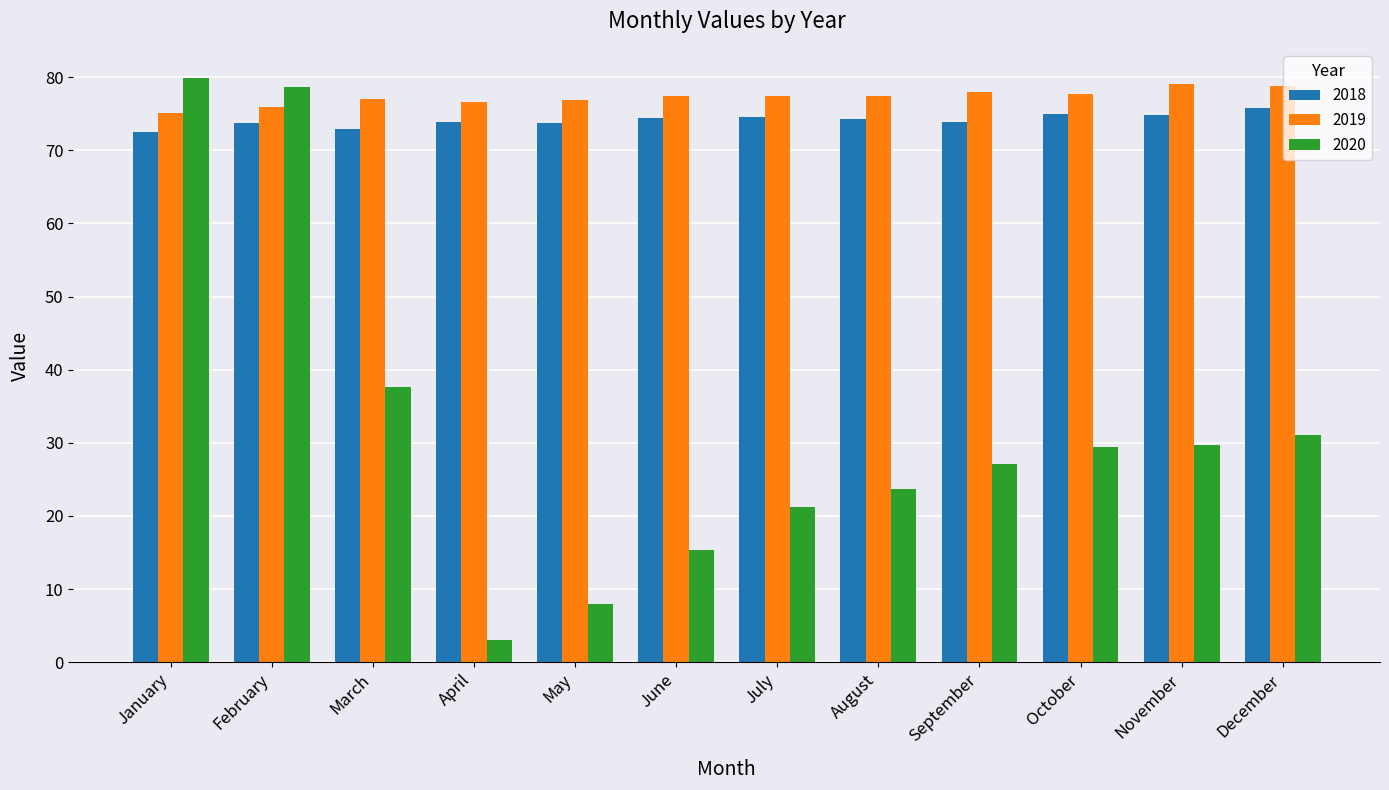

Which series has the widest spread of values?

2020